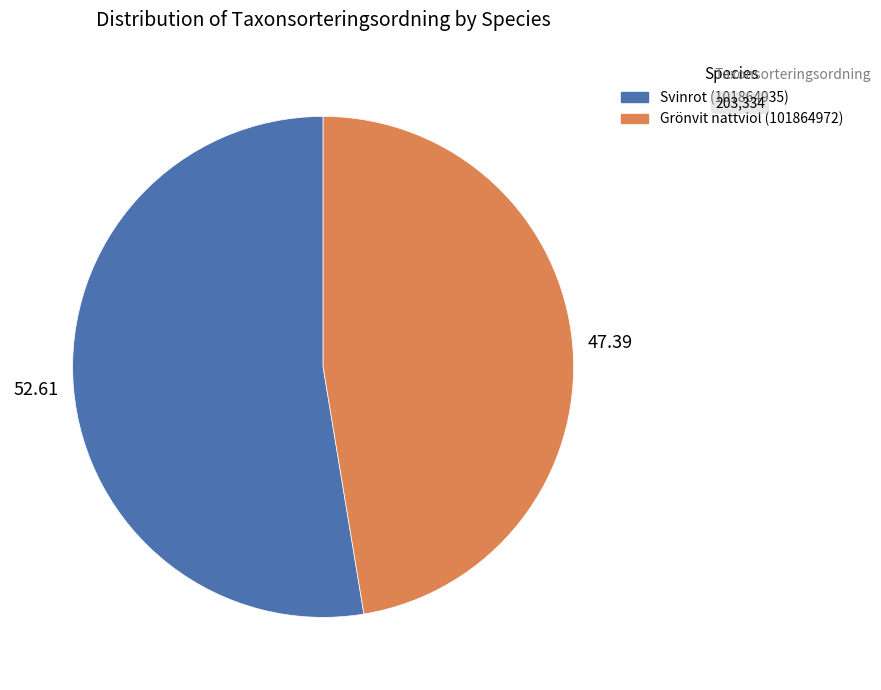

What is the ratio of the value at Svinrot (101864935) to the value at Grönvit nattviol (101864972)?

1.1